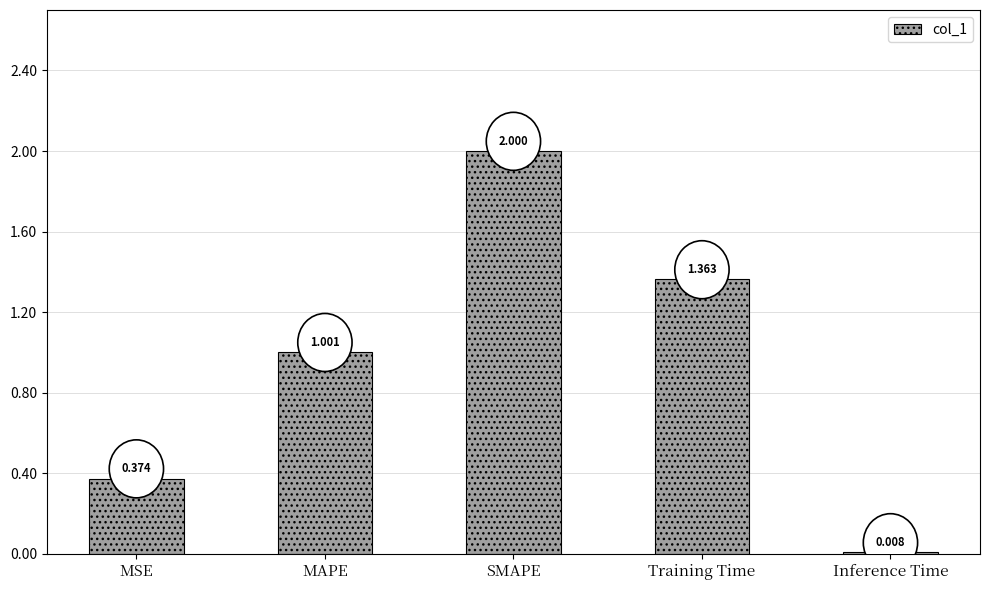

Where does the data first go above 1?

MAPE